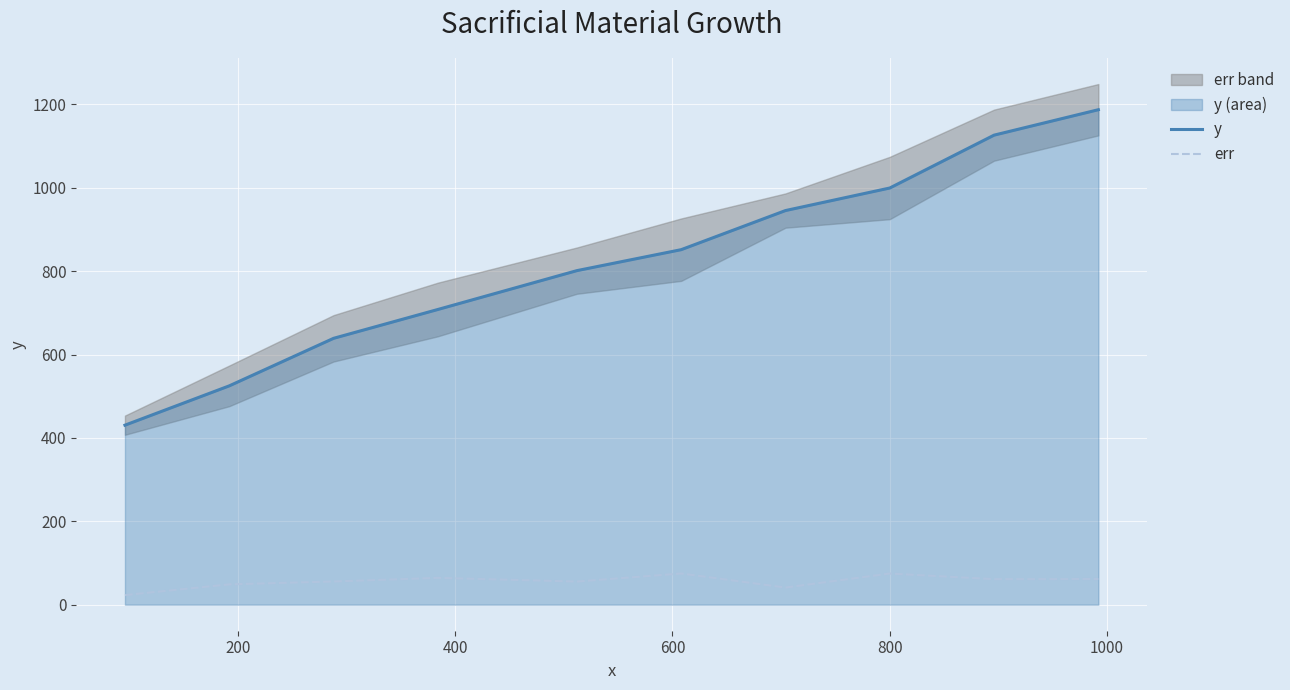

True or false: y and err cross at least once.

False